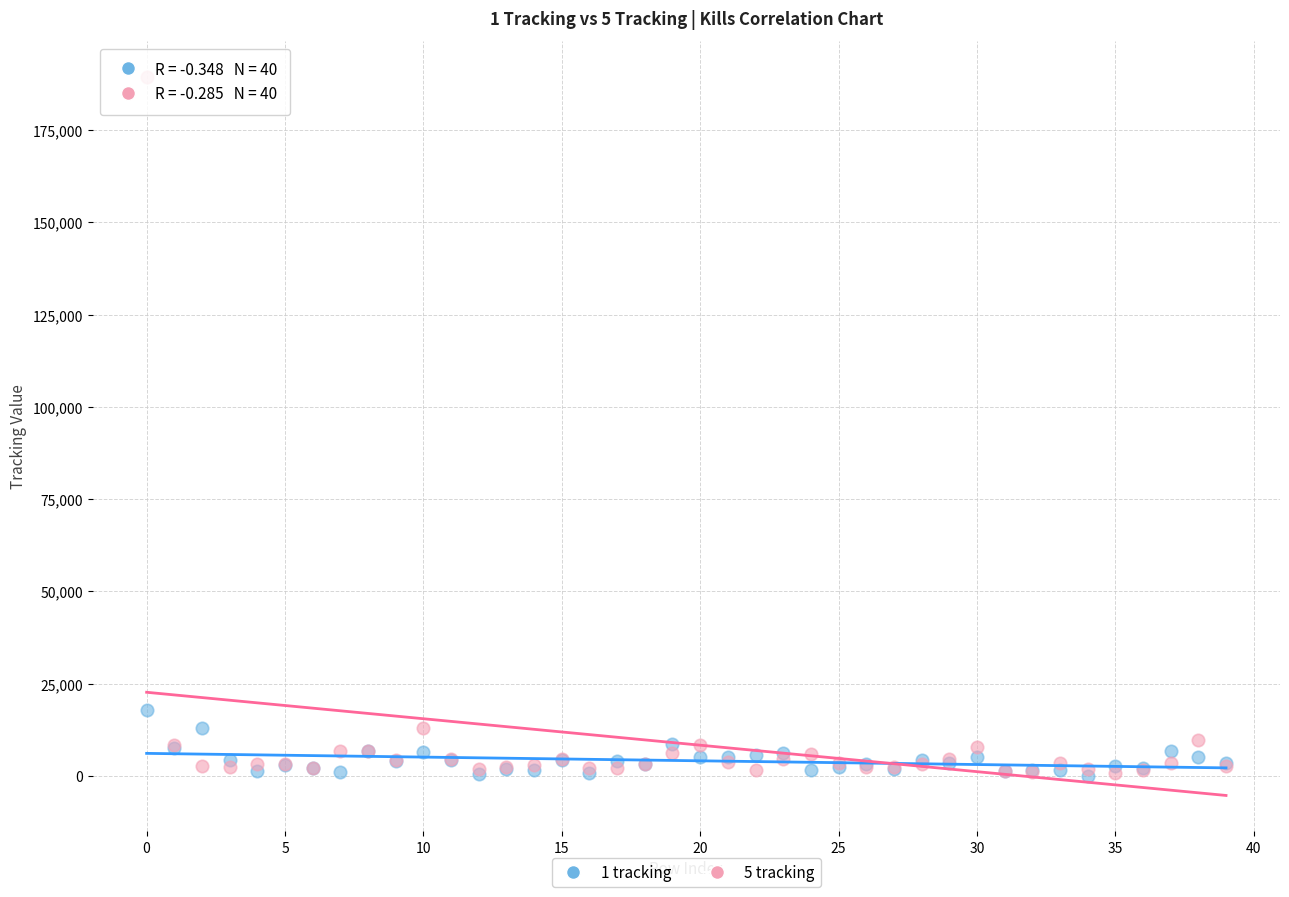

Which series has the widest spread of Y values?

5 tracking